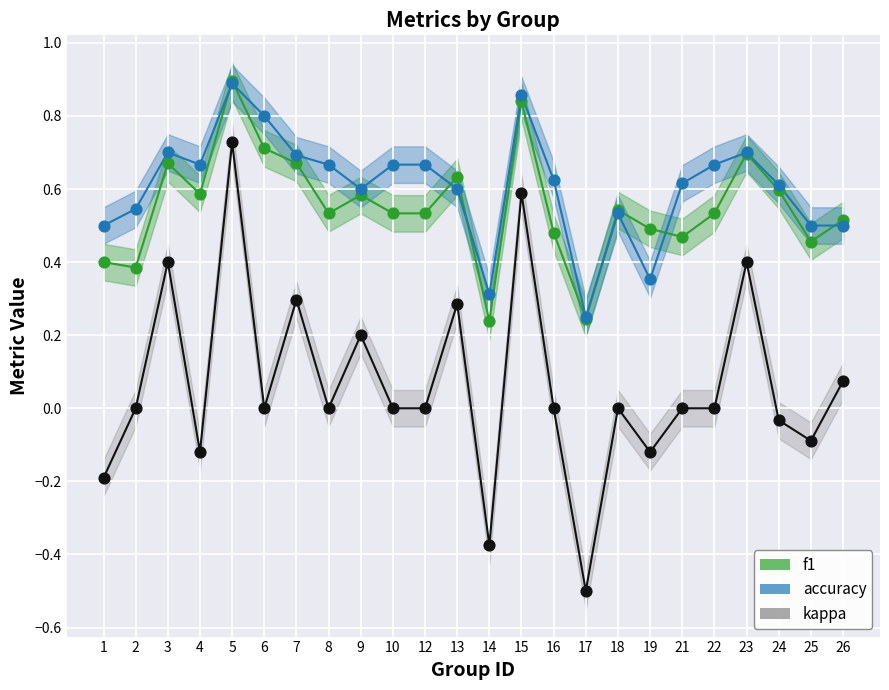

What is the total value across all series at 12?

1.2